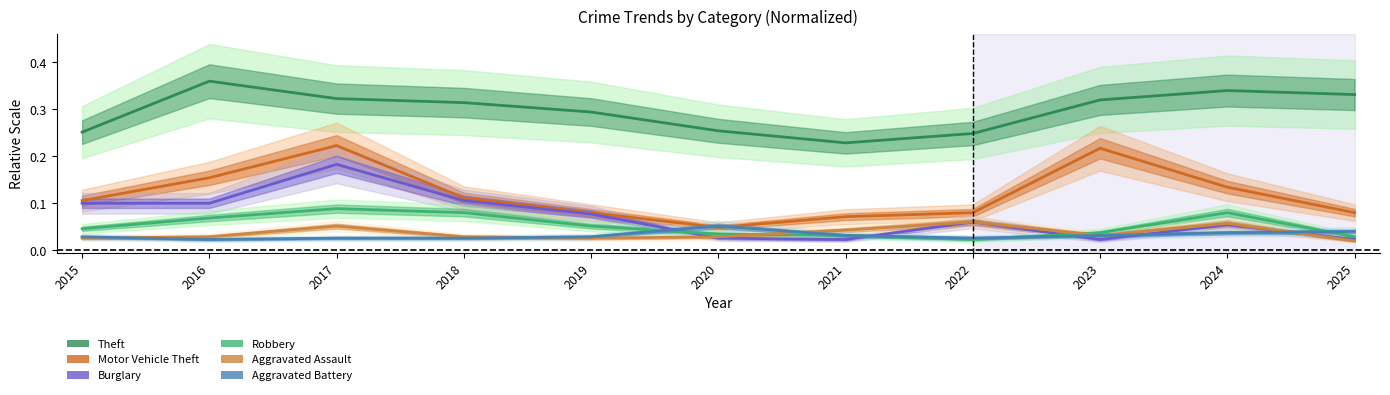

True or false: Aggravated Assault has a value of 0.0 at 2019.

True